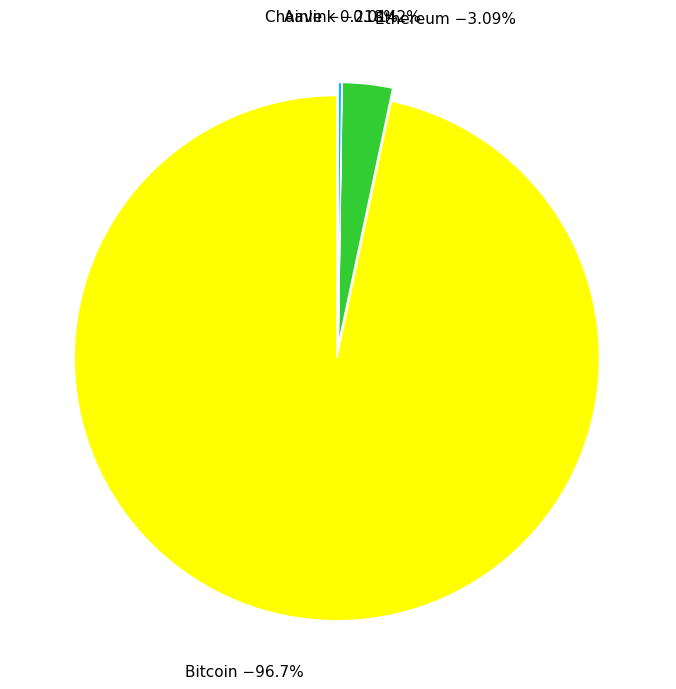

Which slice is the largest?

Bitcoin